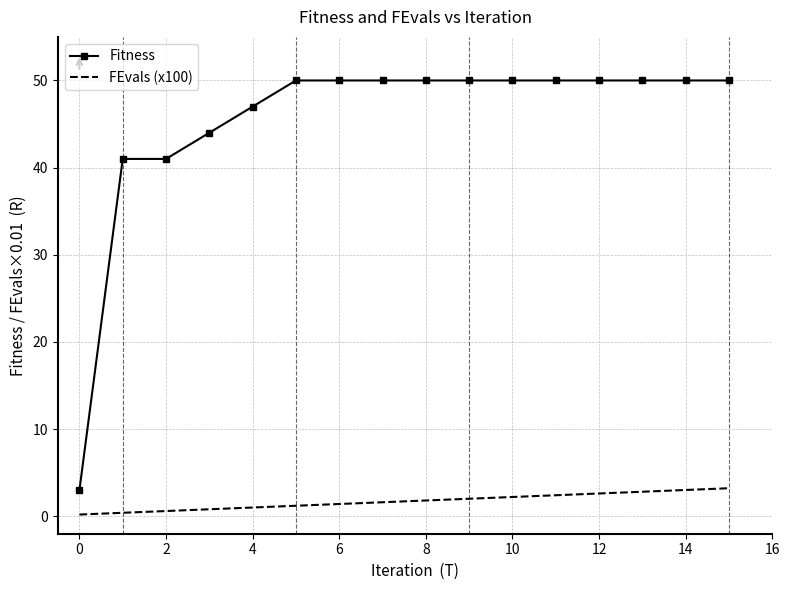

Which series has the widest spread of values?

Fitness